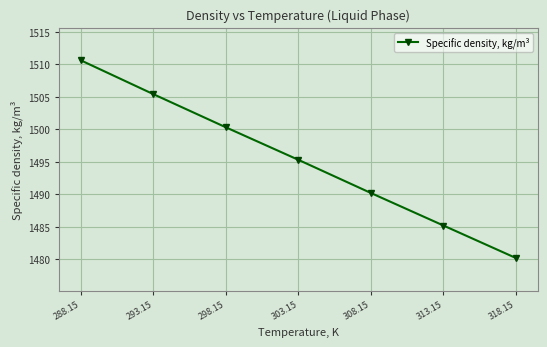

At which category does the chart reach its peak across all series?

288.15